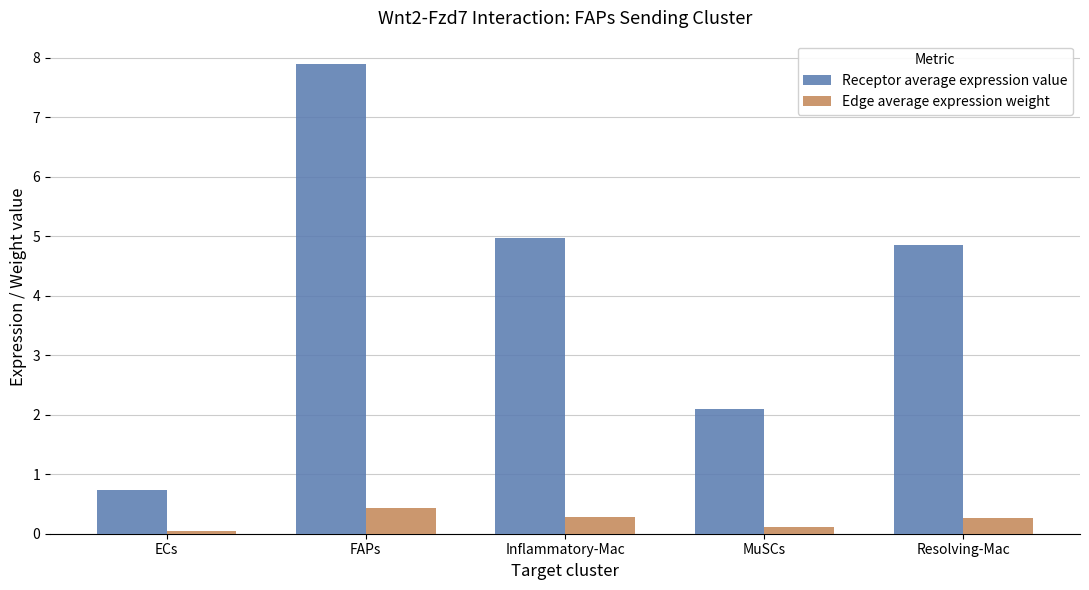

Are the bars horizontal?

No